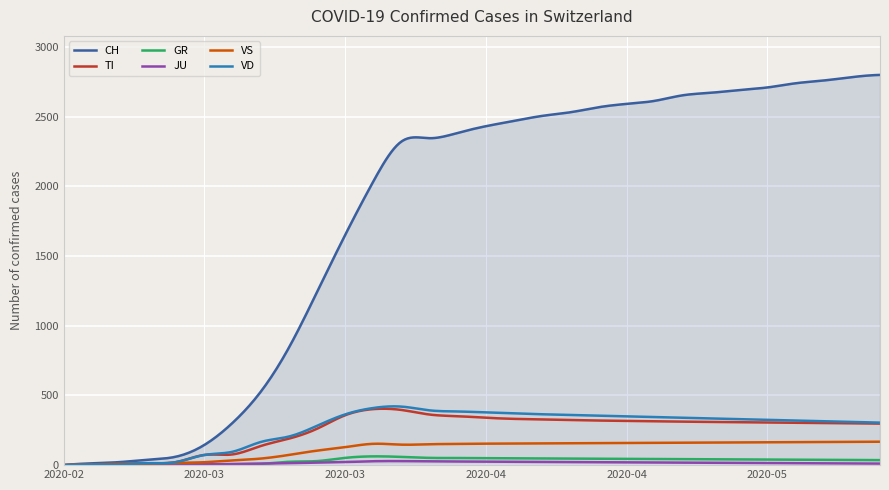

Which series has the widest spread of values?

CH